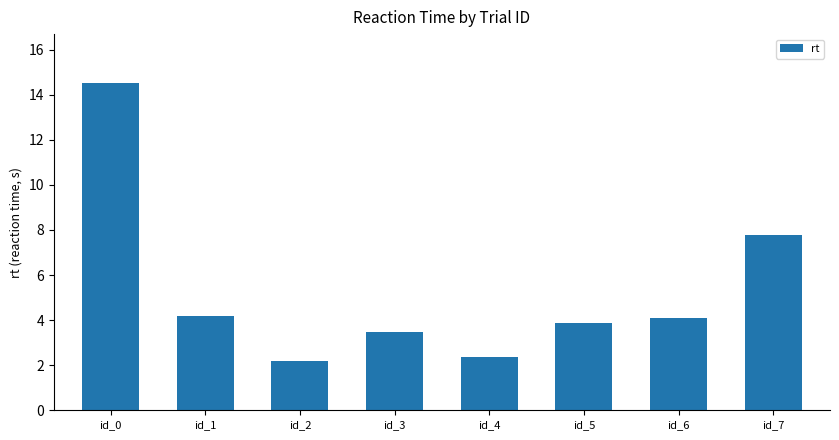

What is the sum of all values?

42.5